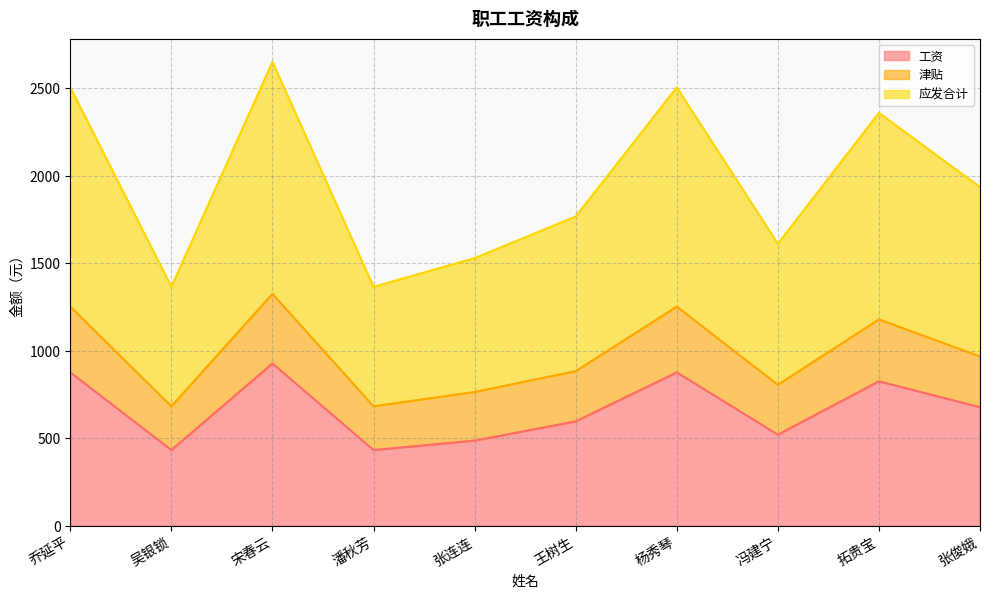

What is the smallest value displayed?

433